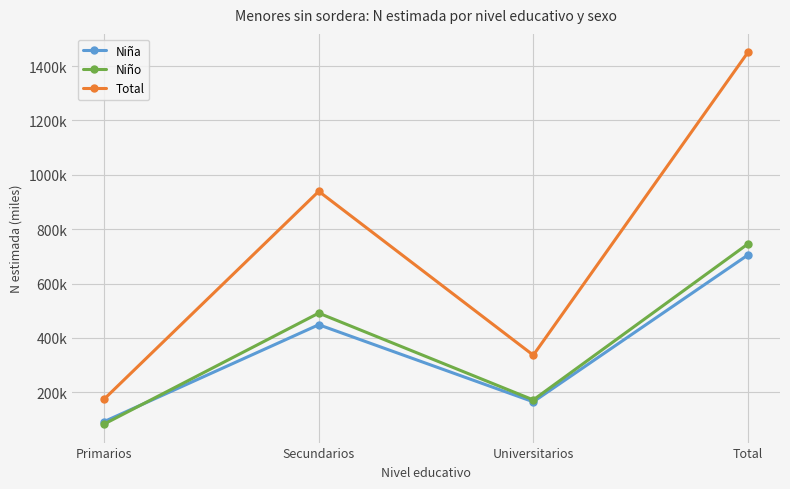

What is the label of the 4th point from the right?

Primarios